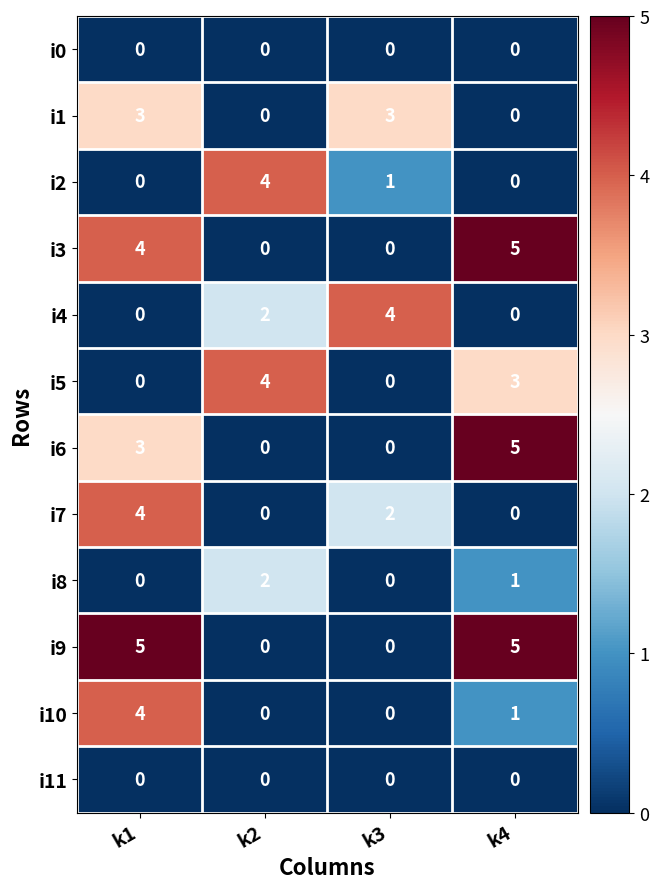

What is the greatest value displayed?

5